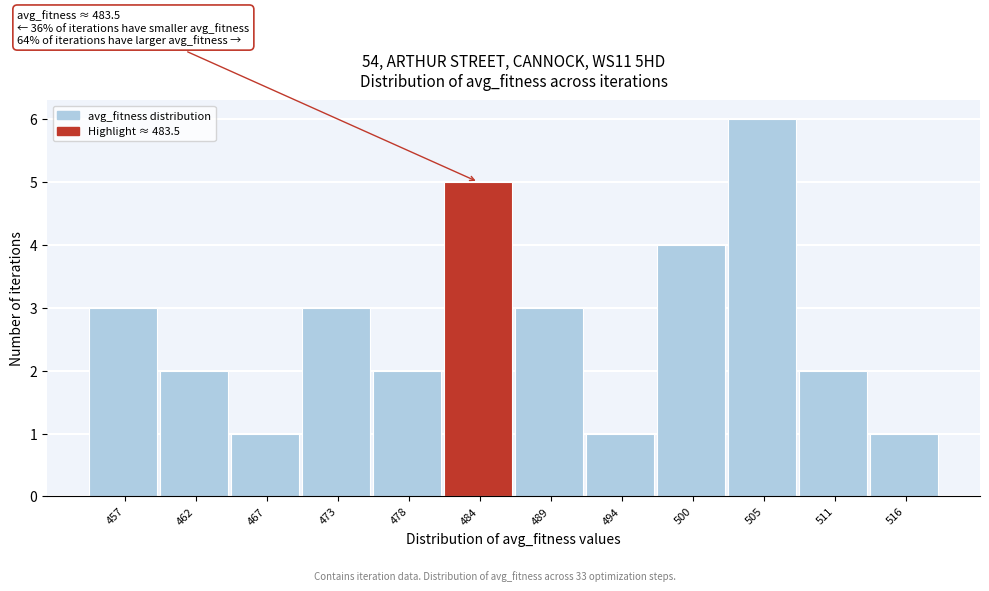

Over which range of the x-axis is the bar tallest?

502 to 508